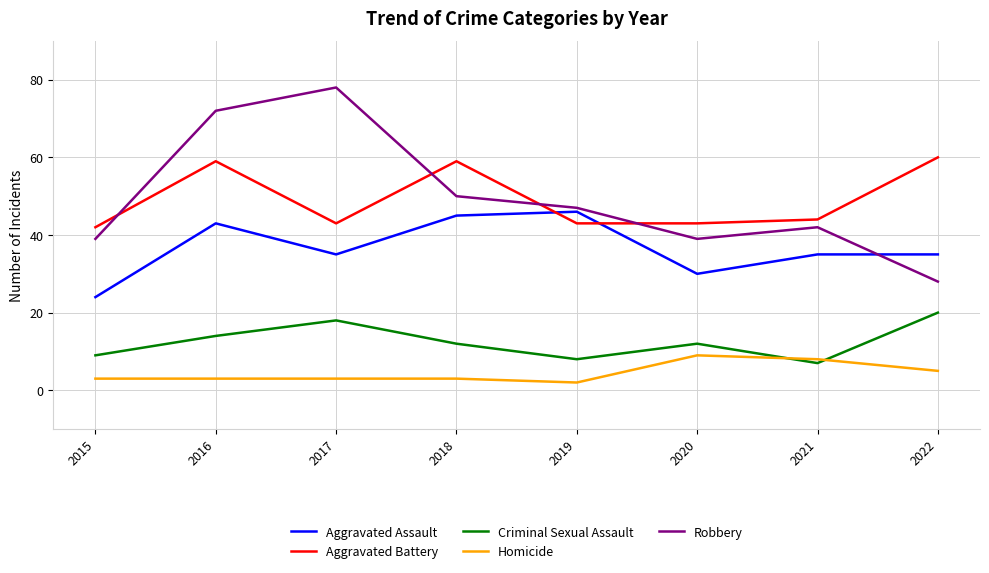

How many interior local valleys does the Robbery series have?

1